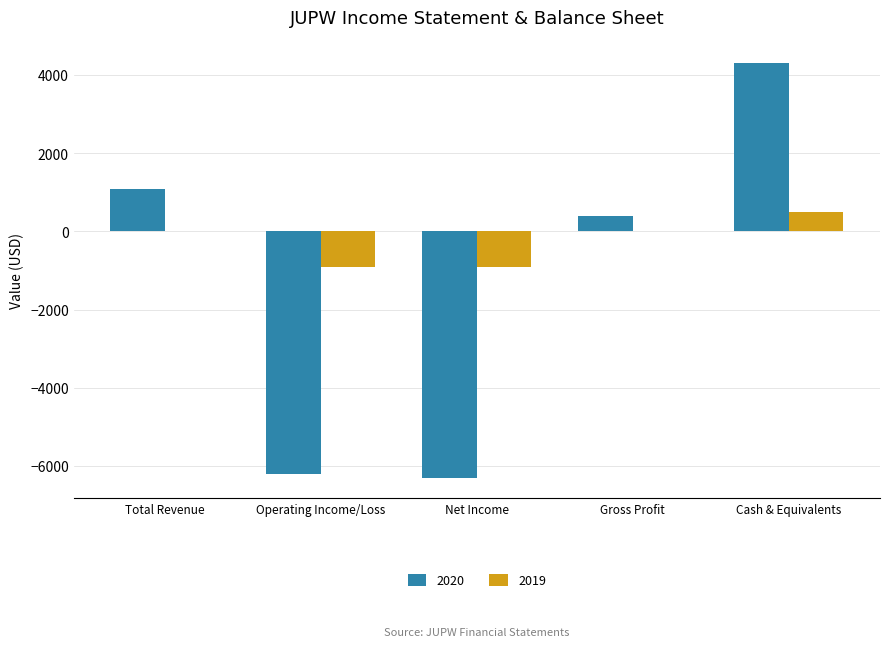

What are all the series names shown in the legend?

2020, 2019